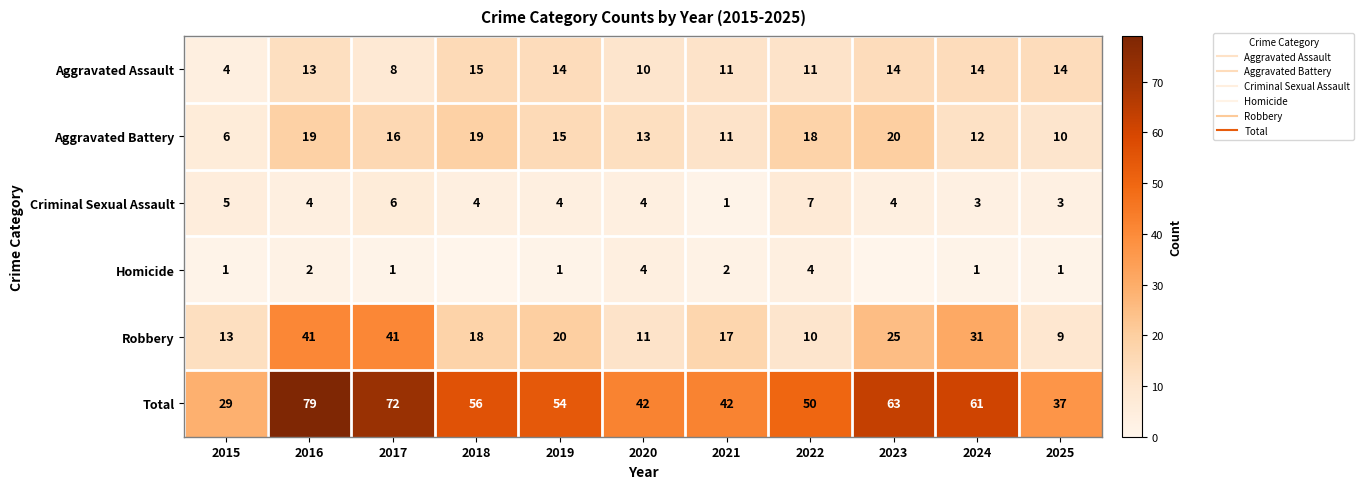

Which series has the widest spread of values?

Total